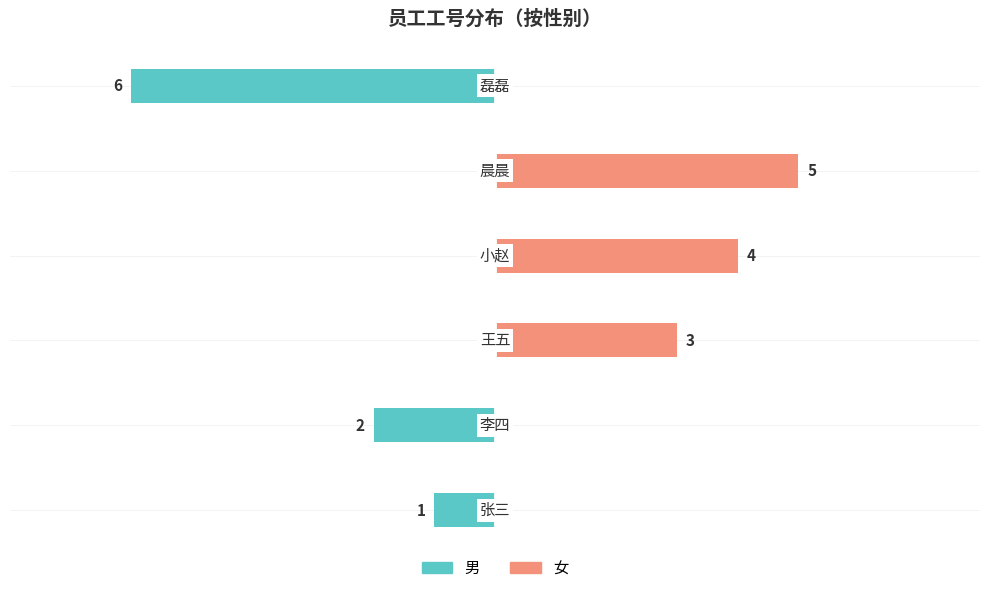

What is the label of the 3rd bar from the left?

王五